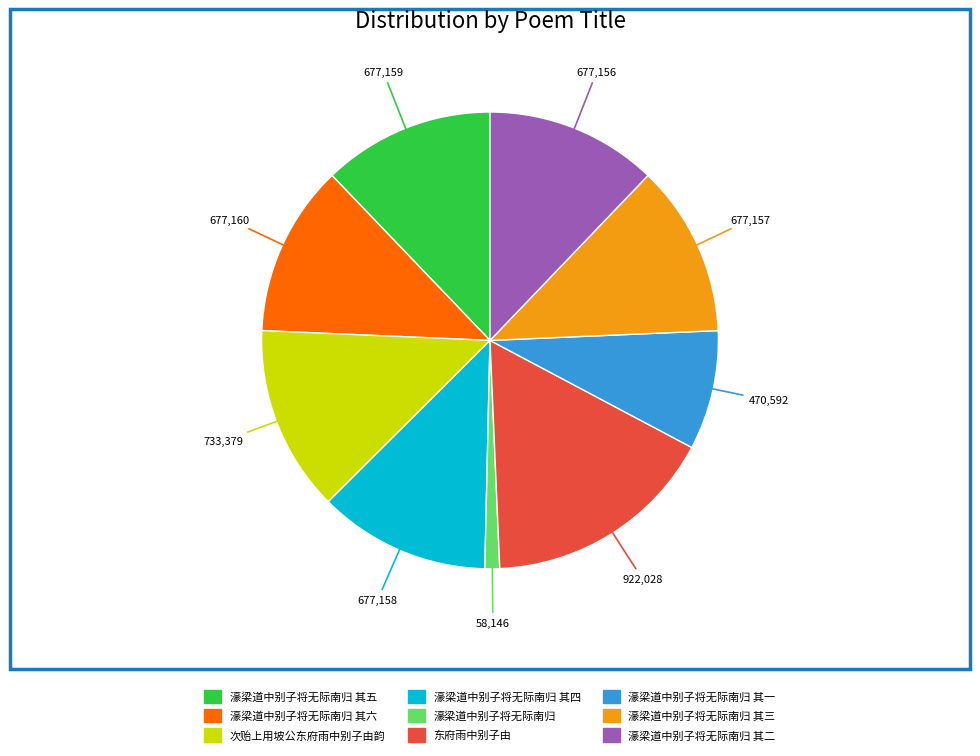

Is there a majority slice in this chart?

No